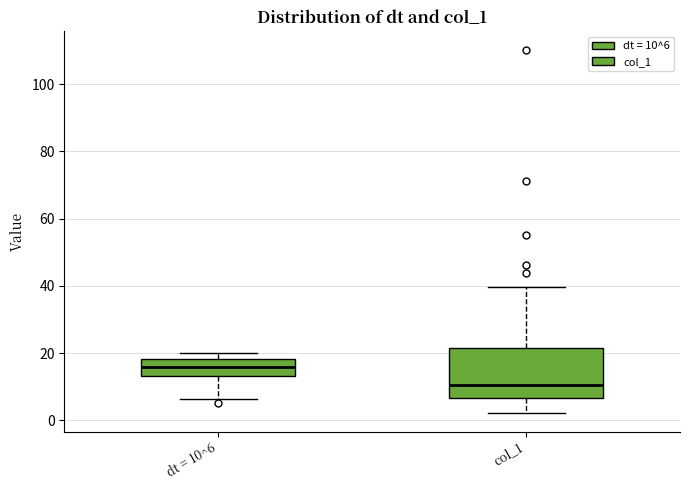

Comparing the boxes themselves (not the whiskers), which one is the tallest?

col_1